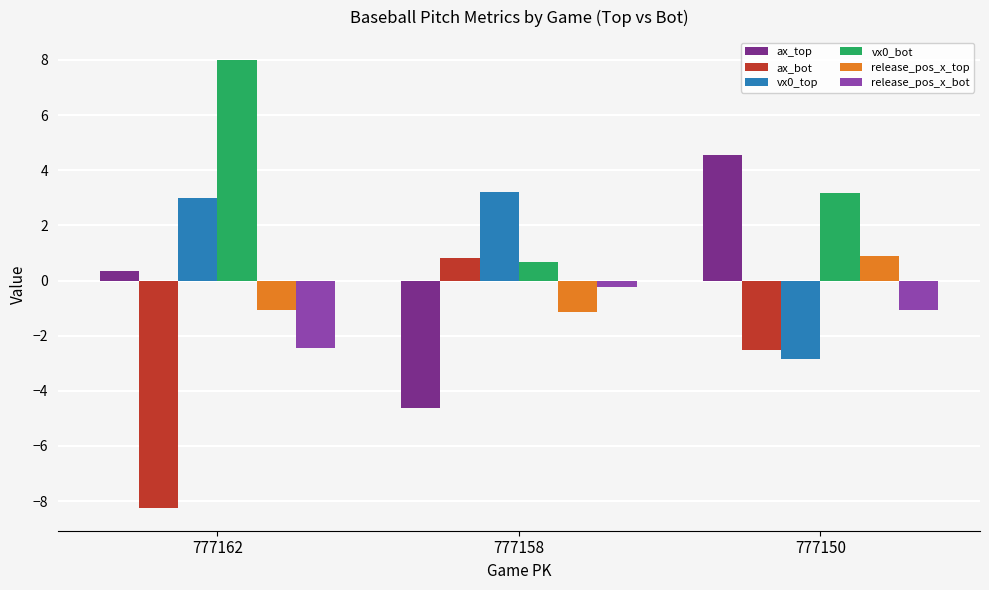

What is the difference between the maximum and minimum values in the vx0_top series?

6.1